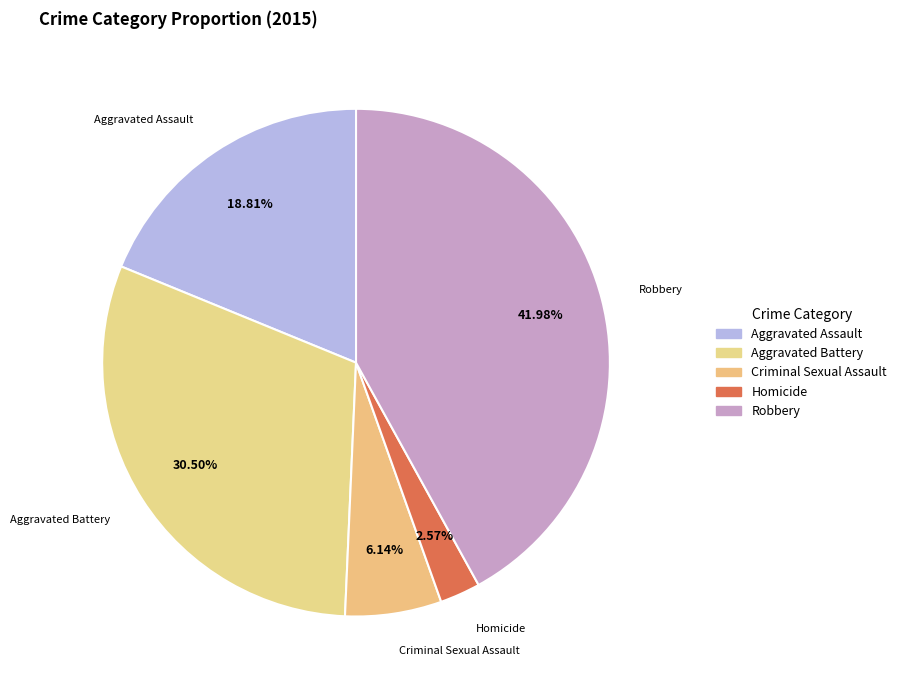

Rank the categories by value from lowest to highest.

Homicide, Criminal Sexual Assault, Aggravated Assault, Aggravated Battery, Robbery